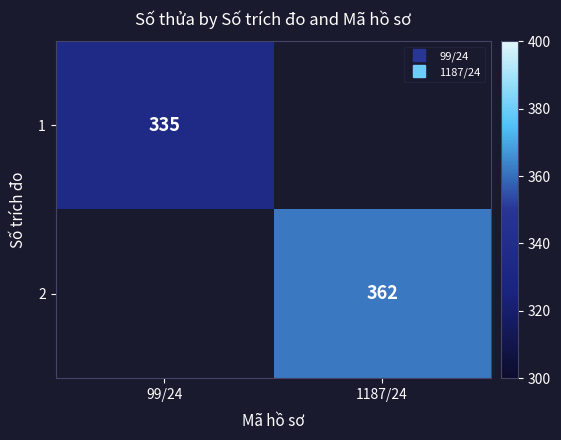

Is the value of 2 at 1187/24 greater than the value of 1 at 99/24?

Yes